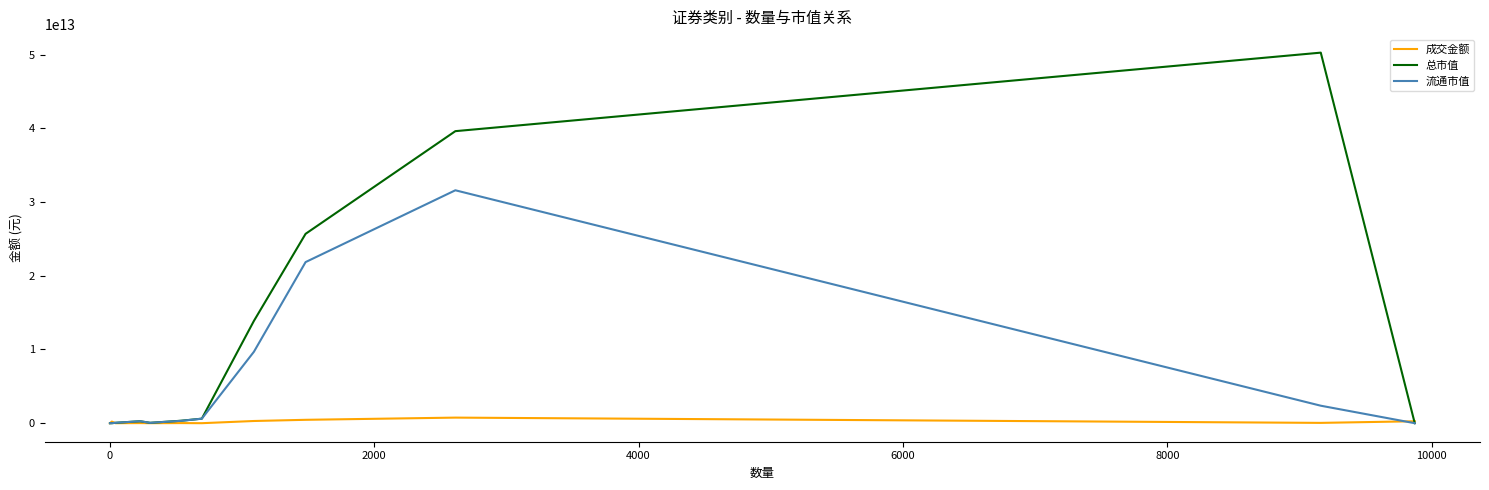

Rank the series by their average value, from lowest to highest.

成交金额, 流通市值, 总市值